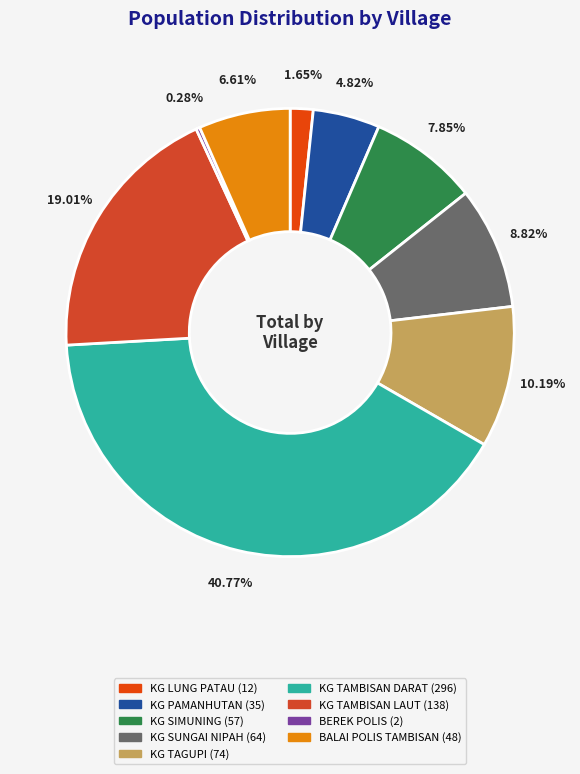

Rank the categories by value from highest to lowest.

KG TAMBISAN DARAT, KG TAMBISAN LAUT, KG TAGUPI, KG SUNGAI NIPAH, KG SIMUNING, BALAI POLIS TAMBISAN, KG PAMANHUTAN, KG LUNG PATAU, BEREK POLIS